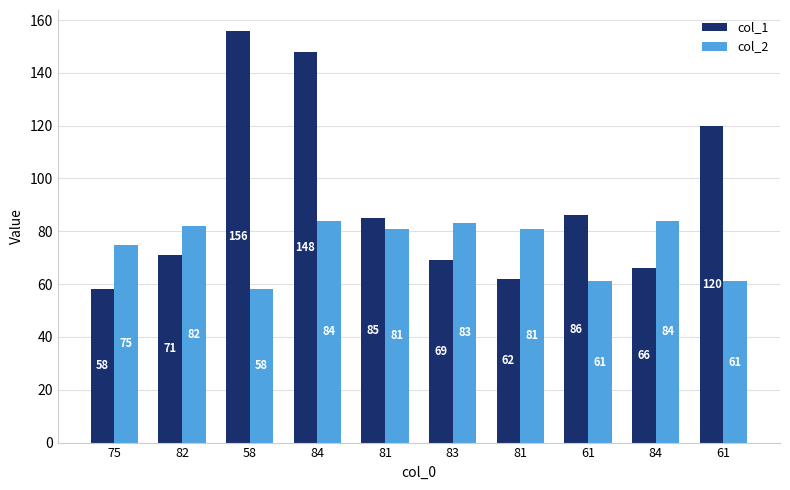

Does the chart contain stacked bars?

No